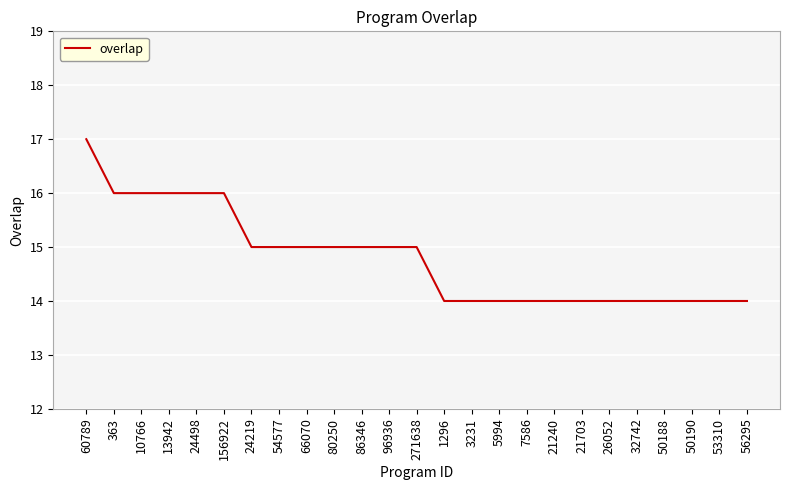

What is the approximate value at 80250?

15